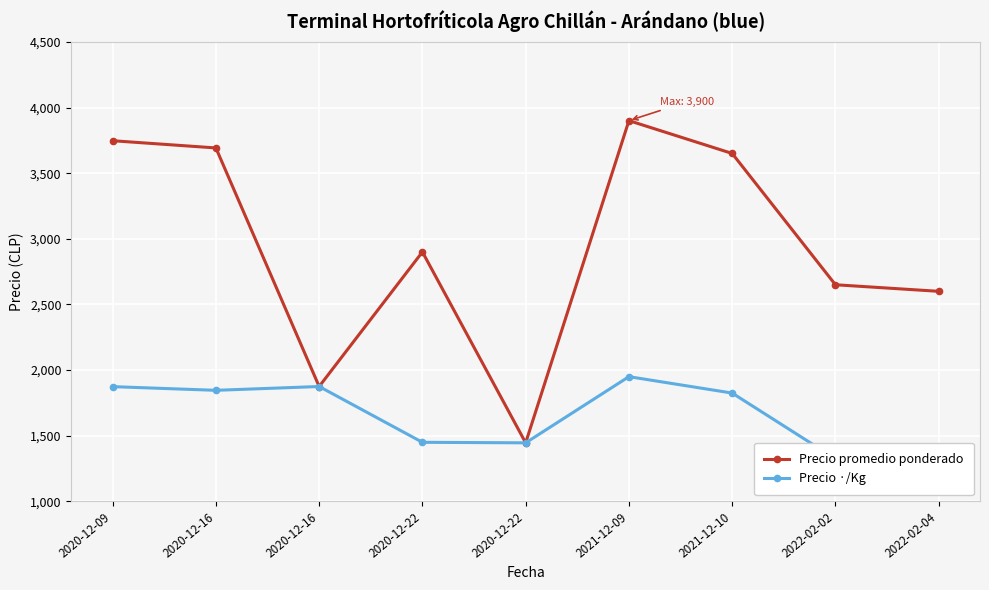

Between 2022-02-04 and 2020-12-16, which is larger?

2020-12-16